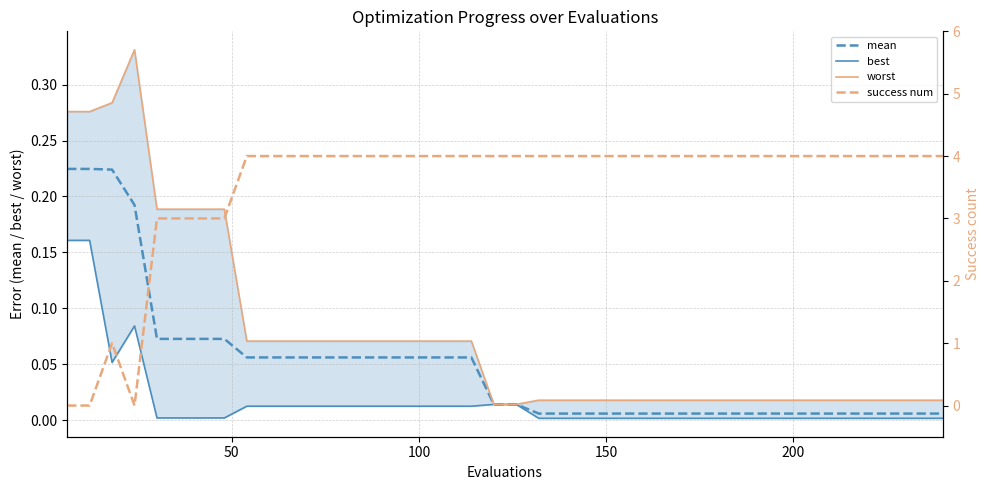

Reading right to left, what are all the values shown in this chart?

mean: 0.0	0.0	0.0	0.0	0.0	0.0	0.0	0.0	0.0	0.0	0.0	0.0	0.0	0.0	0.0	0.0	0.0	0.0	0.0	0.0	0.0	0.1	0.1	0.1	0.1	0.1	0.1	0.1	0.1	0.1	0.1	0.1	0.1	0.1	0.1	0.1	0.2	0.2	0.2	0.2
best: 0.0	0.0	0.0	0.0	0.0	0.0	0.0	0.0	0.0	0.0	0.0	0.0	0.0	0.0	0.0	0.0	0.0	0.0	0.0	0.0	0.0	0.0	0.0	0.0	0.0	0.0	0.0	0.0	0.0	0.0	0.0	0.0	0.0	0.0	0.0	0.0	0.1	0.1	0.2	0.2
worst: 0.0	0.0	0.0	0.0	0.0	0.0	0.0	0.0	0.0	0.0	0.0	0.0	0.0	0.0	0.0	0.0	0.0	0.0	0.0	0.0	0.0	0.1	0.1	0.1	0.1	0.1	0.1	0.1	0.1	0.1	0.1	0.1	0.2	0.2	0.2	0.2	0.3	0.3	0.3	0.3
success num: 4.0	4.0	4.0	4.0	4.0	4.0	4.0	4.0	4.0	4.0	4.0	4.0	4.0	4.0	4.0	4.0	4.0	4.0	4.0	4.0	4.0	4.0	4.0	4.0	4.0	4.0	4.0	4.0	4.0	4.0	4.0	4.0	3.0	3.0	3.0	3.0	0.0	1.0	0.0	0.0